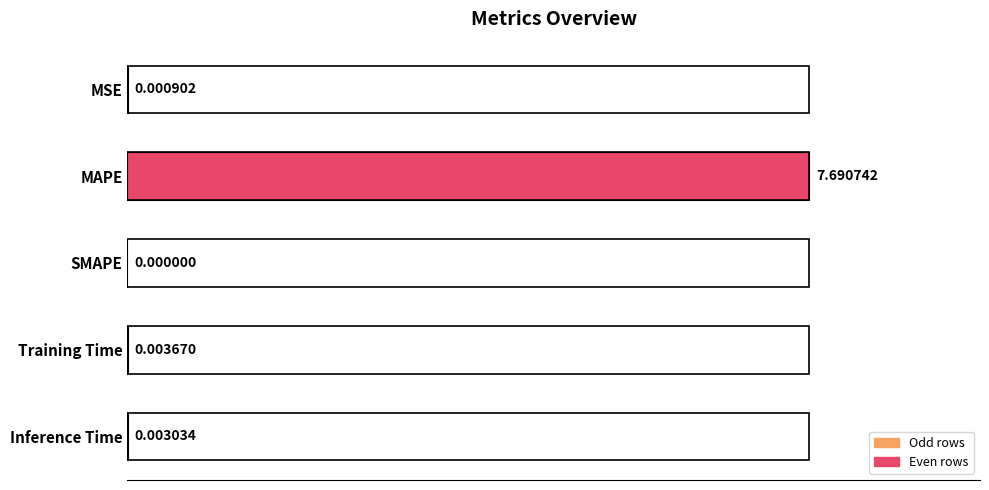

Which label corresponds to the largest value in the chart?

MAPE